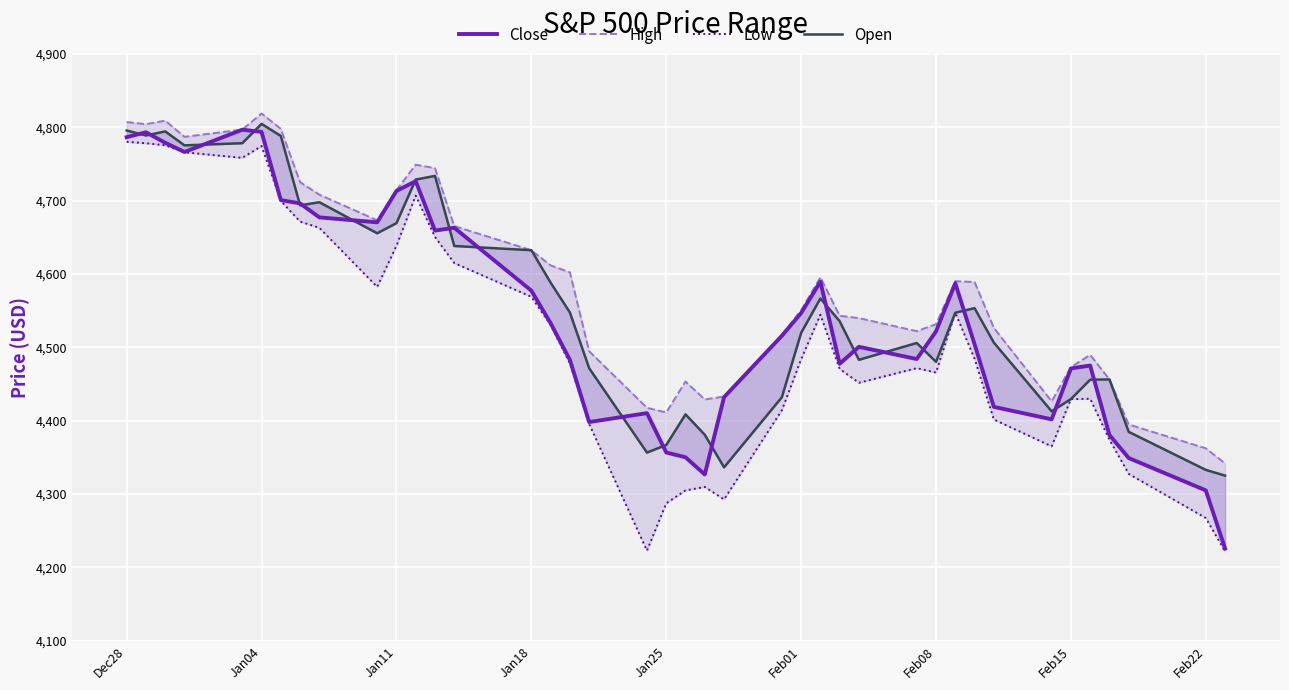

Which series has the largest total across all categories?

High